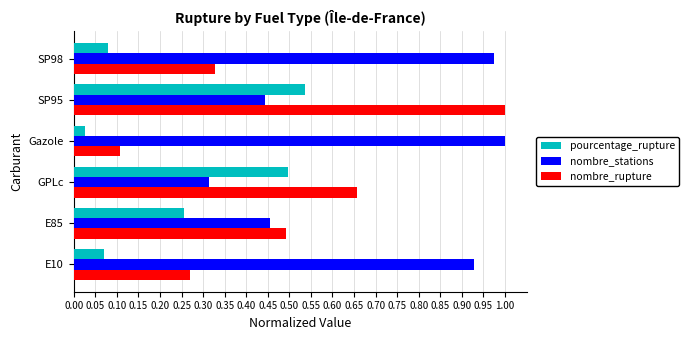

At how many categories does at least one series exceed 0?

6